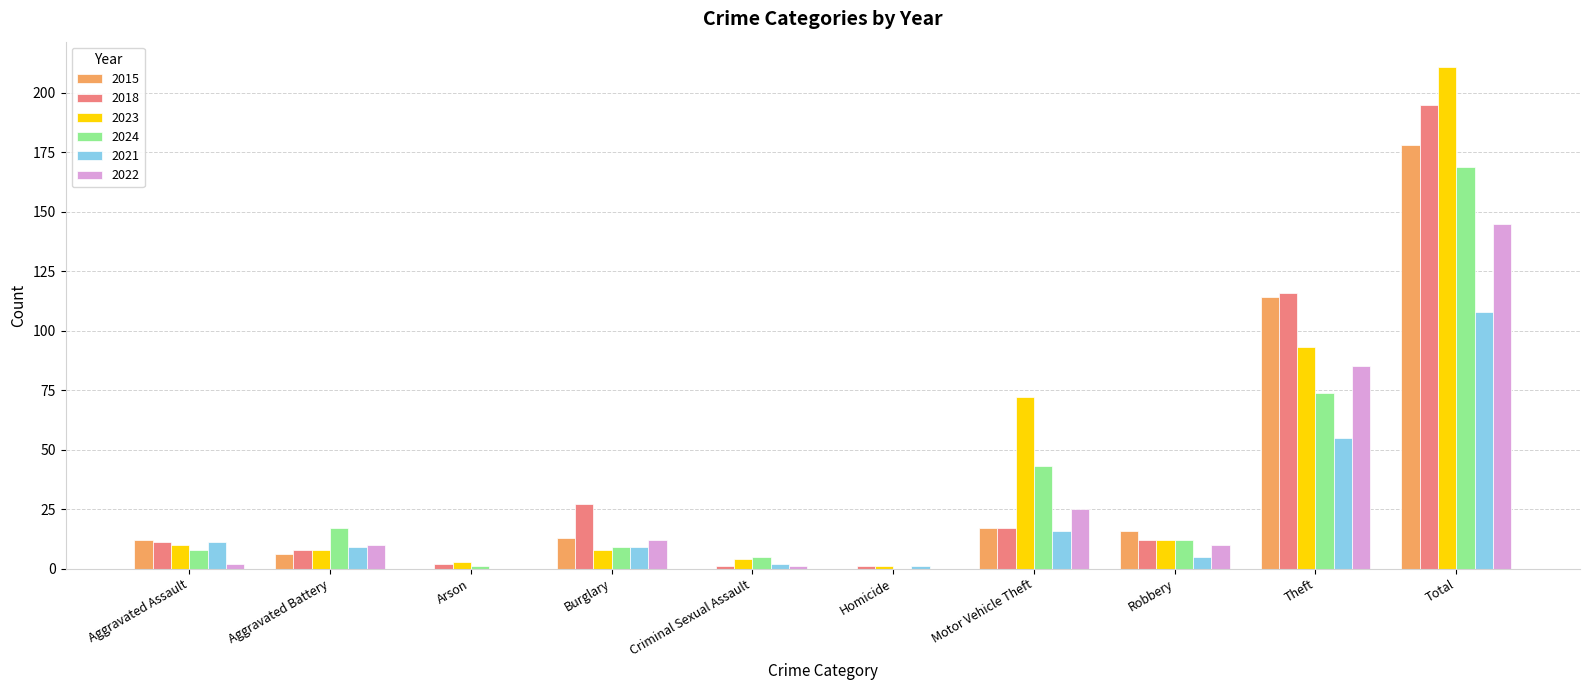

Which category has the highest value in the 2023 series?

Total